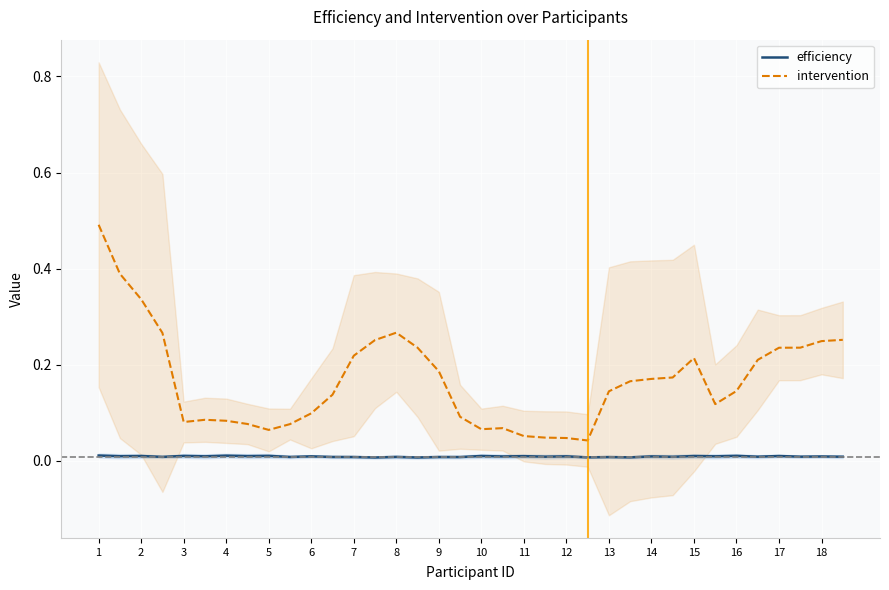

What is the difference between the highest and lowest values at 1?

0.5